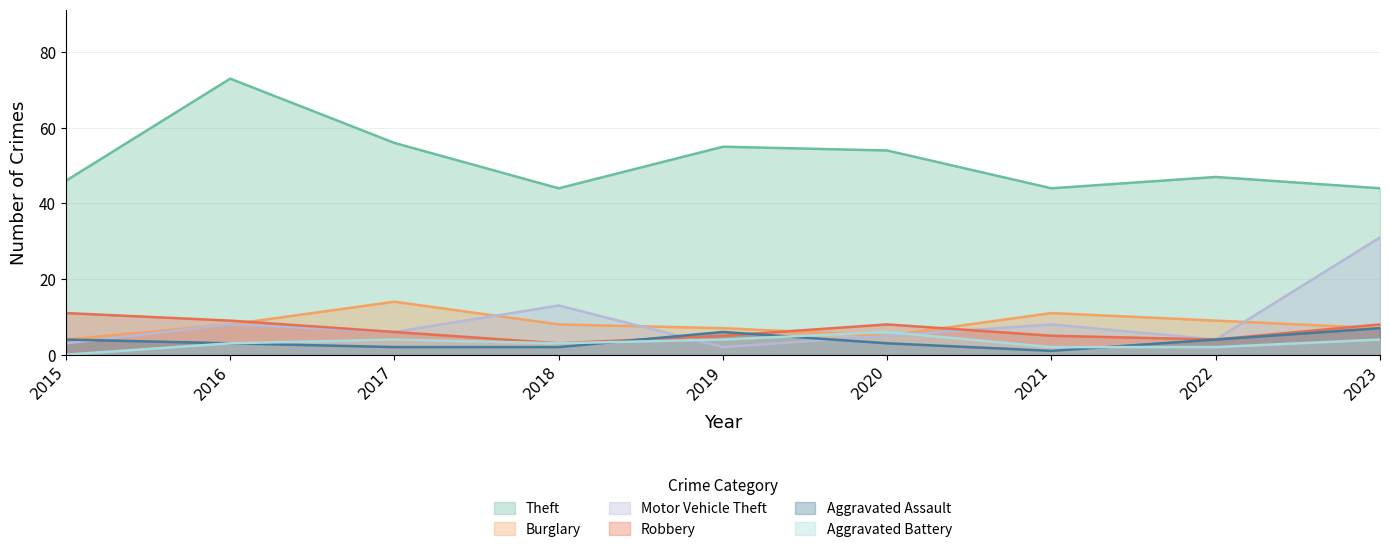

Between 2018 and 2022, which is larger?

2022